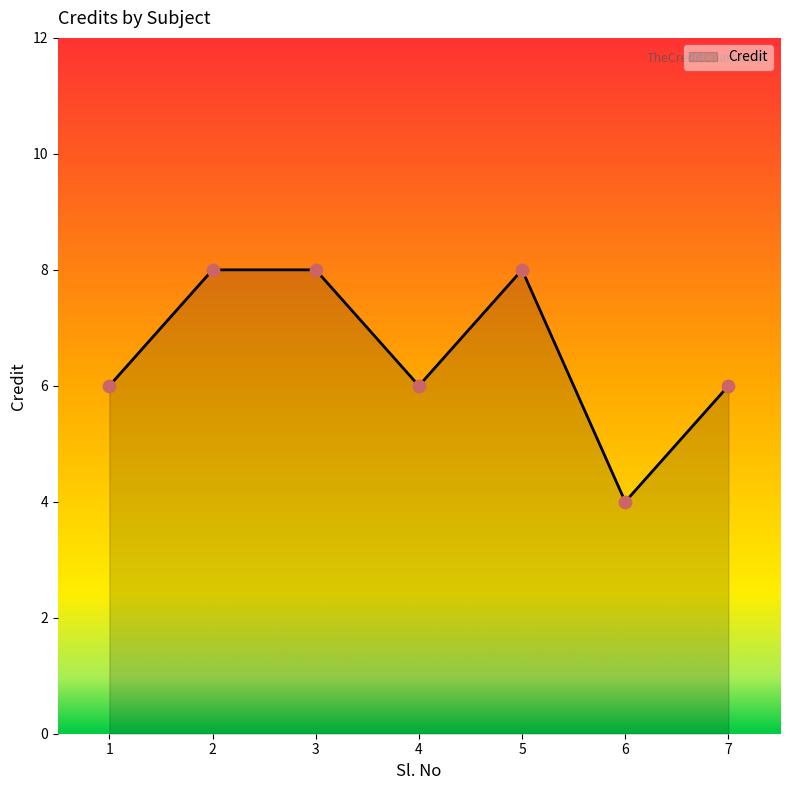

What is the ratio of the value at 4 to the value at 1?

1.0